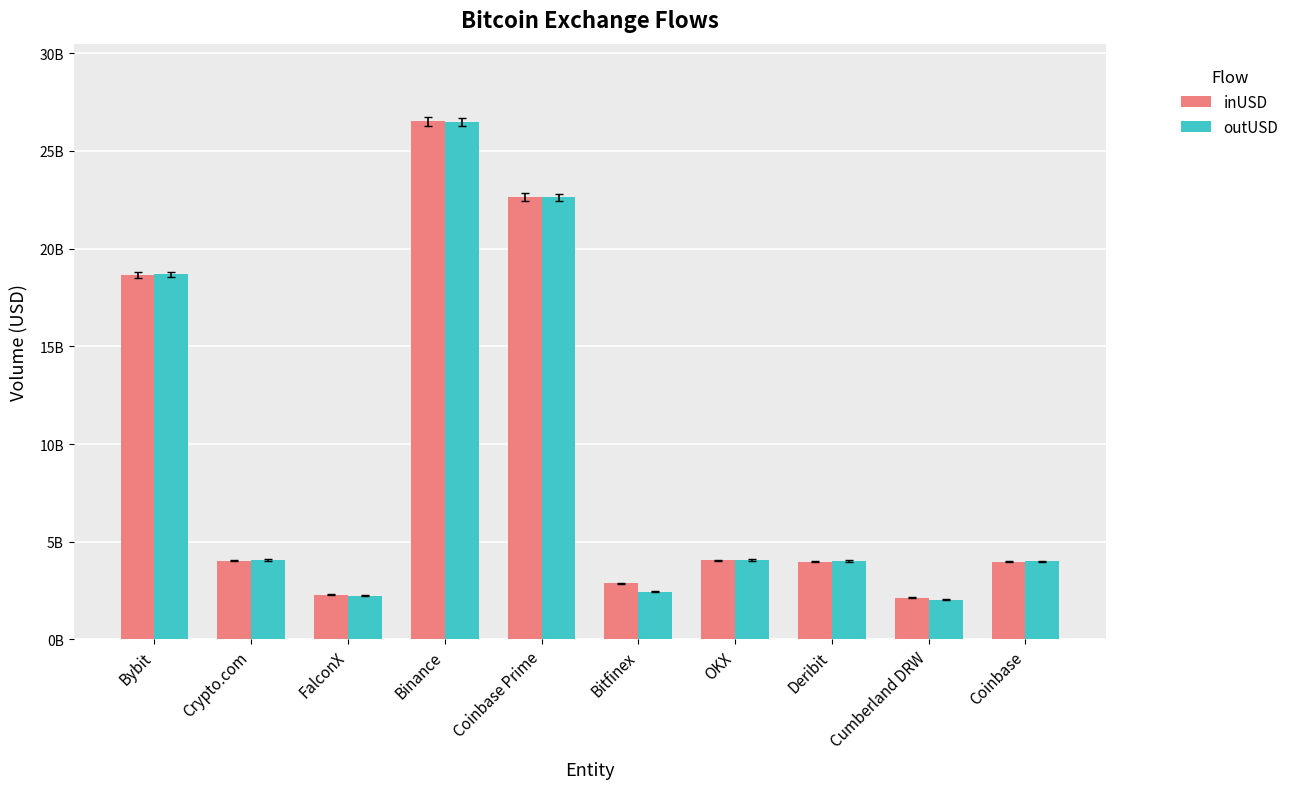

Does the chart contain any negative values?

No